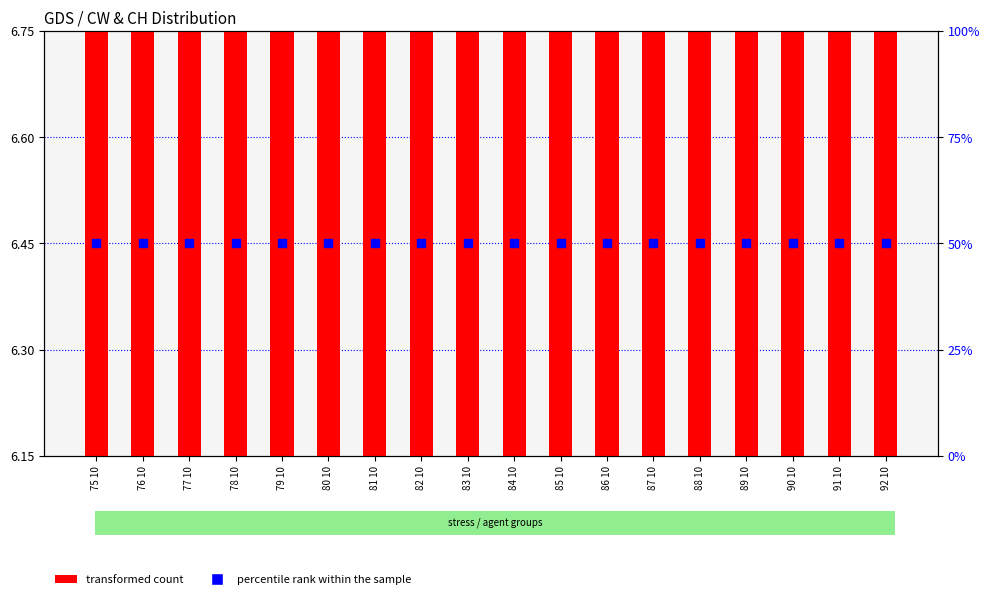

Which series has the widest spread of Y values?

transformed count